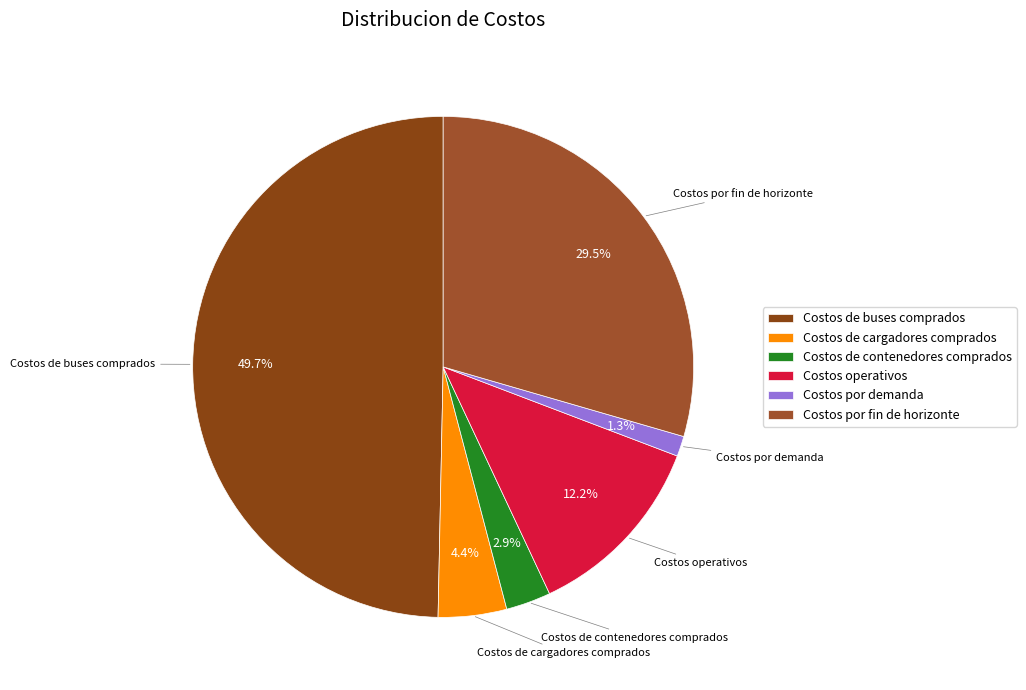

Rank the categories by value from highest to lowest.

Costos de buses comprados, Costos por fin de horizonte, Costos operativos, Costos de cargadores comprados, Costos de contenedores comprados, Costos por demanda